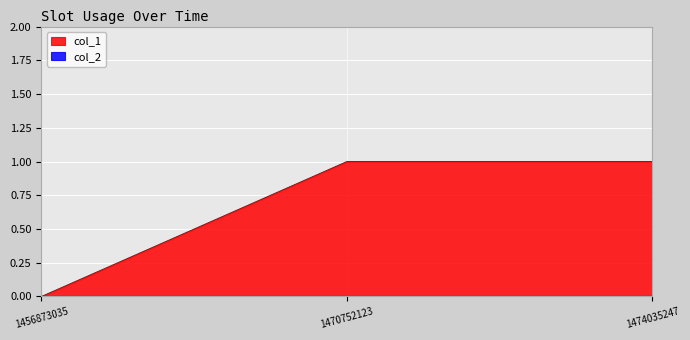

What is the change in value from 1456873035 to 1474035247?

+1